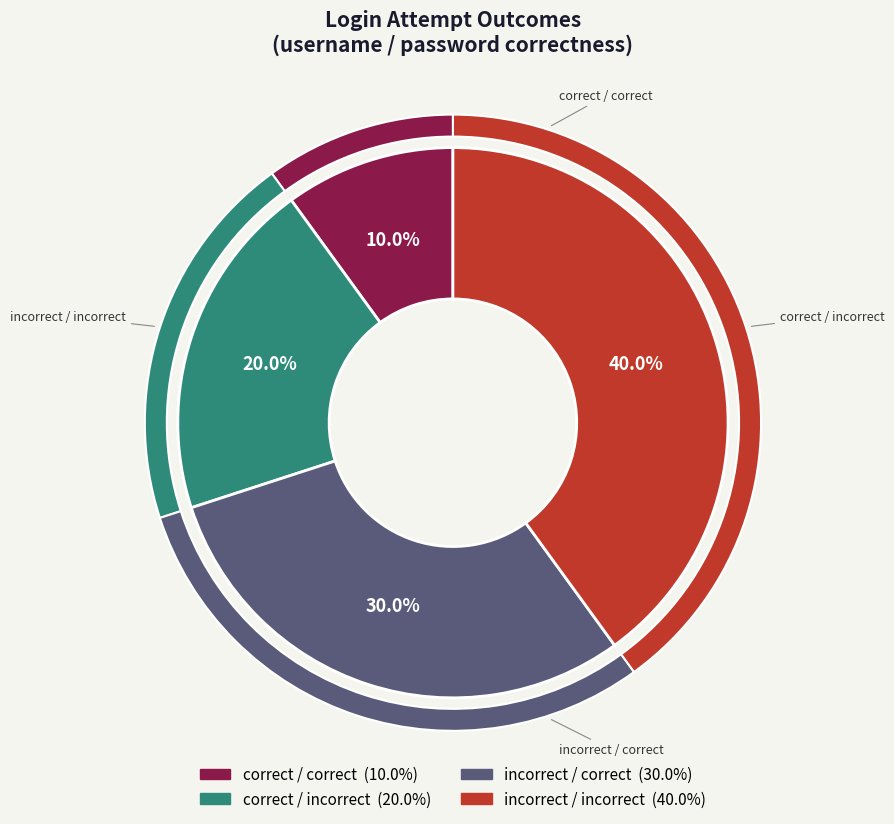

Between incorrect / correct and incorrect / incorrect, which is larger?

incorrect / incorrect